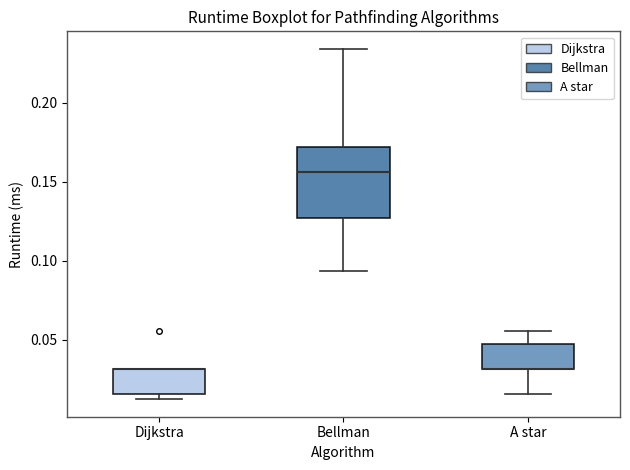

Reading left to right, read every box against the y-axis: the position of its median line, the range the box covers, and the ends of its whiskers. The values are not printed on the chart, so give them approximately, as read against the axis.

Dijkstra: median 0.030 (drawn on the box's upper edge), box 0.015 to 0.030, whiskers 0.010 to 0.030
Bellman: median 0.155, box 0.125 to 0.170, whiskers 0.095 to 0.235
A star: median 0.030 (drawn on the box's lower edge), box 0.030 to 0.045, whiskers 0.015 to 0.055